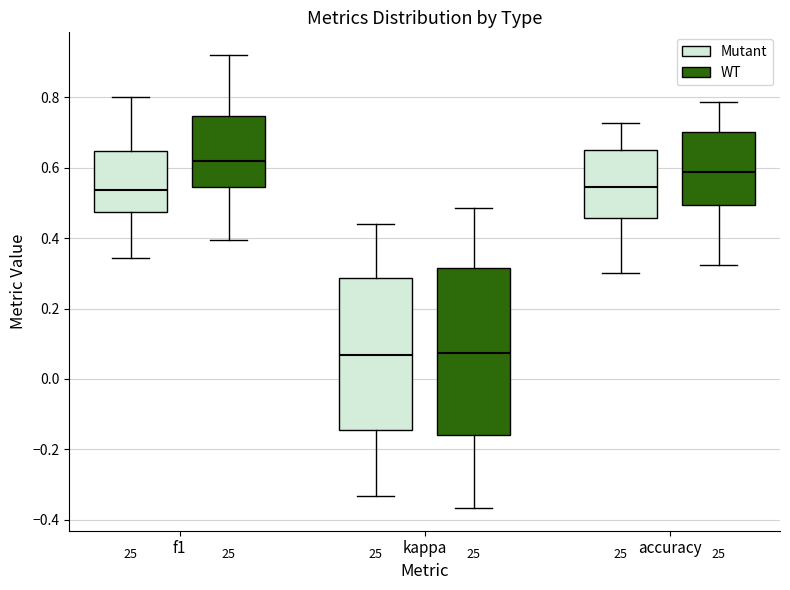

Where is the lower edge of the box for accuracy (Mutant) on the y-axis? The values are not printed on the chart, so give them approximately, as read against the axis.

0.46